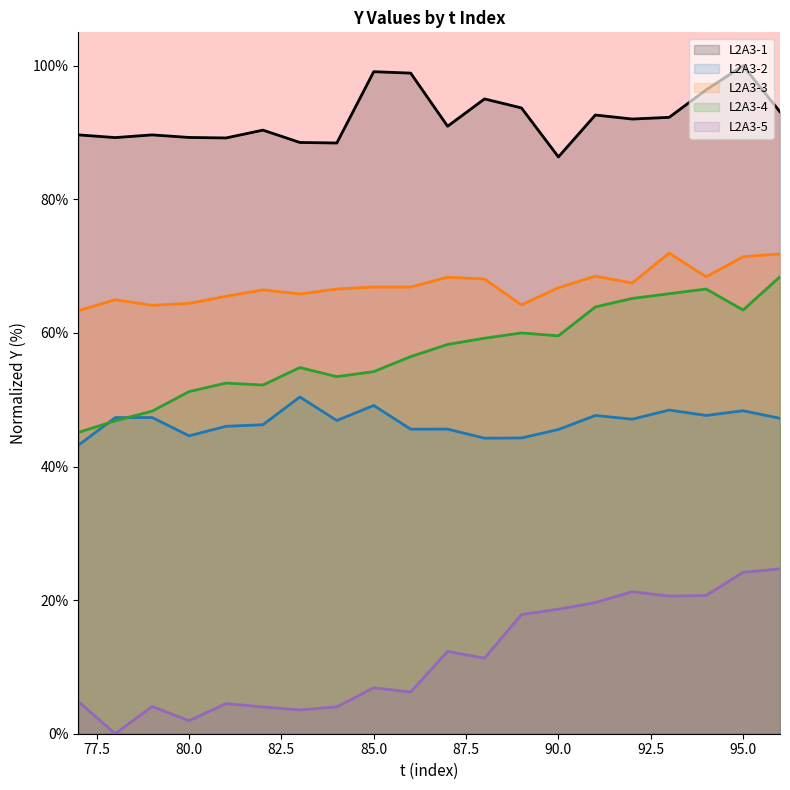

Reading left to right, extract all data points from this chart.

L2A3-1: 77=89.6	78=89.2	79=89.6	80=89.3	81=89.2	82=90.4	83=88.5	84=88.4	85=99.1	86=98.9	87=90.9	88=95.0	89=93.7	90=86.3	91=92.6	92=92.0	93=92.3	94=96.4	95=100.0	96=93.1
L2A3-2: 77=43.2	78=47.3	79=47.3	80=44.6	81=46.0	82=46.3	83=50.4	84=46.9	85=49.1	86=45.6	87=45.6	88=44.2	89=44.3	90=45.5	91=47.6	92=47.1	93=48.5	94=47.6	95=48.4	96=47.2
L2A3-3: 77=63.3	78=65.0	79=64.1	80=64.4	81=65.5	82=66.4	83=65.8	84=66.6	85=66.9	86=66.9	87=68.3	88=68.1	89=64.2	90=66.8	91=68.5	92=67.5	93=71.9	94=68.4	95=71.4	96=71.8
L2A3-4: 77=45.1	78=46.8	79=48.3	80=51.2	81=52.5	82=52.2	83=54.8	84=53.5	85=54.2	86=56.5	87=58.3	88=59.2	89=60.0	90=59.6	91=63.9	92=65.2	93=65.9	94=66.6	95=63.4	96=68.4
L2A3-5: 77=4.8	78=0.0	79=4.1	80=1.9	81=4.5	82=4.0	83=3.6	84=4.0	85=6.9	86=6.2	87=12.3	88=11.3	89=17.8	90=18.6	91=19.6	92=21.3	93=20.6	94=20.7	95=24.2	96=24.7